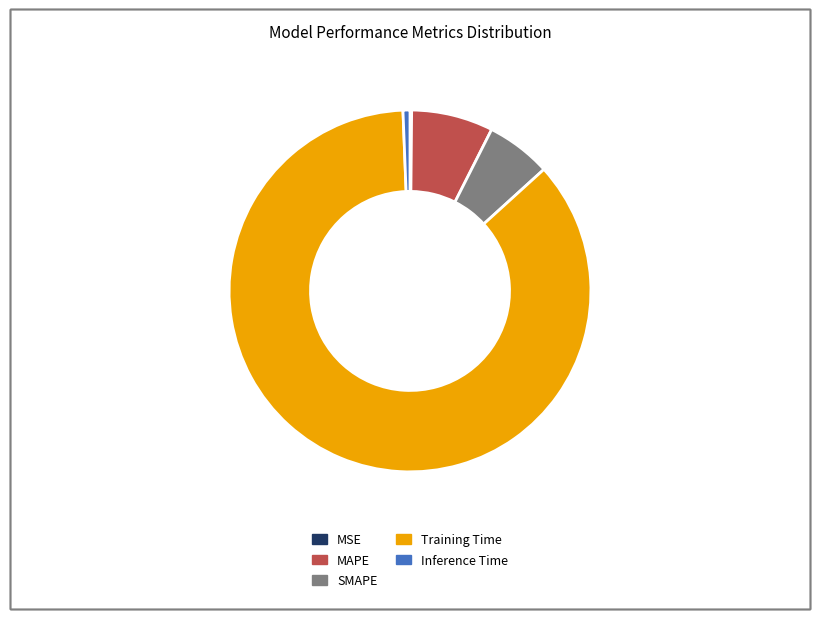

Combined, do SMAPE and Training Time account for over 50%?

Yes